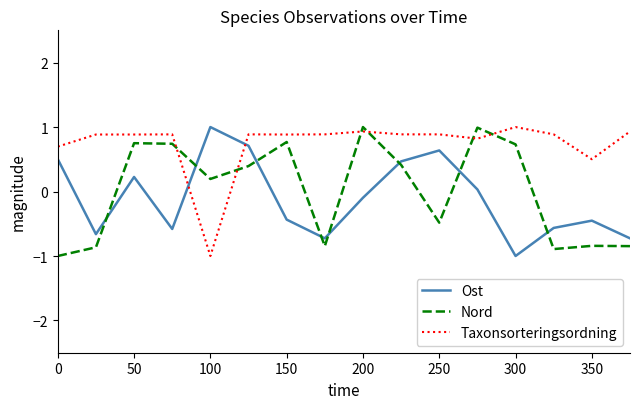

Which series ends up on top after the final intersection of Ost and Taxonsorteringsordning?

Taxonsorteringsordning